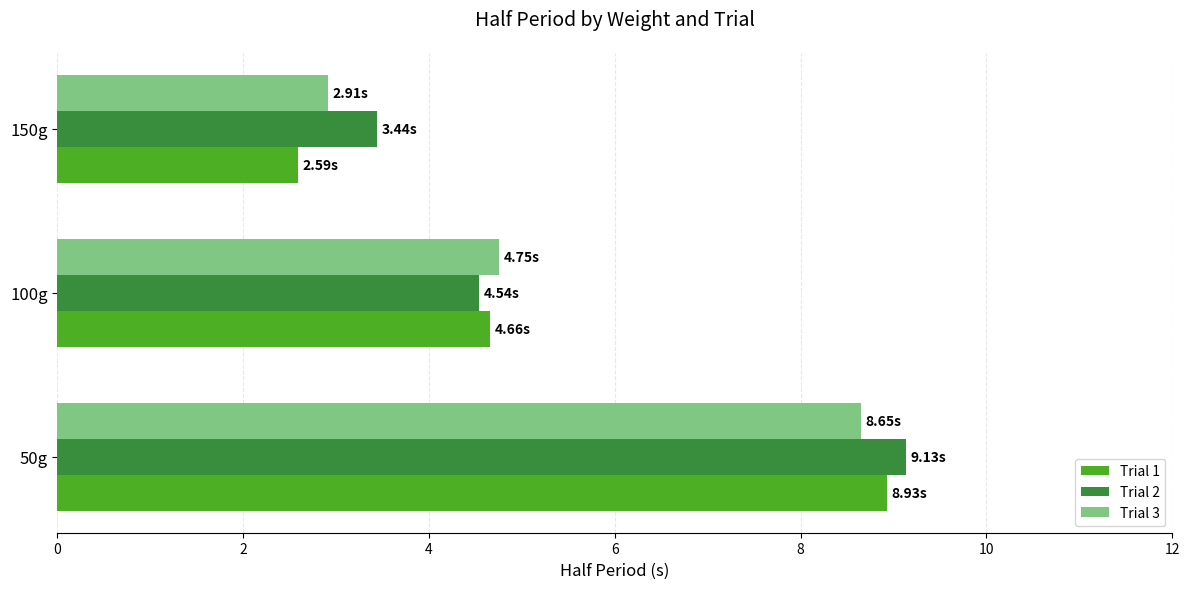

List the series in order of their peak value, lowest first.

Trial 3, Trial 1, Trial 2